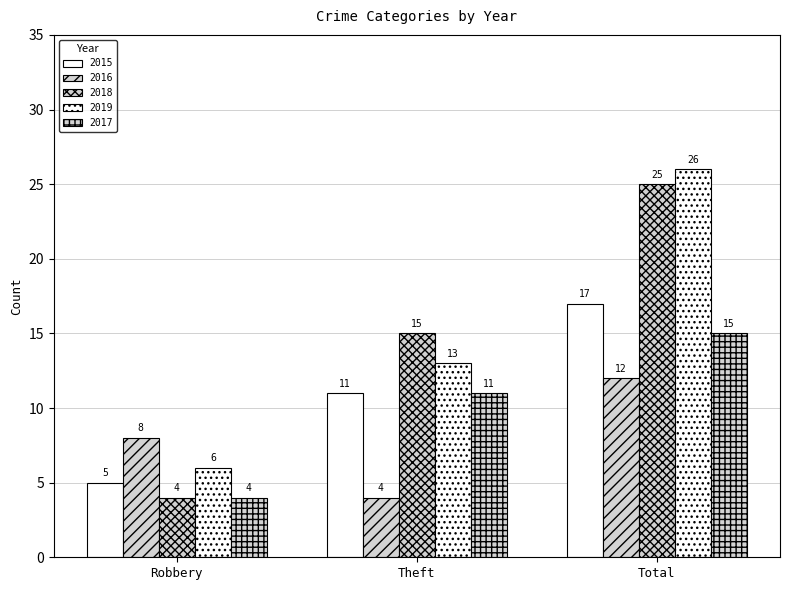

What is the maximum value shown in the chart?

26